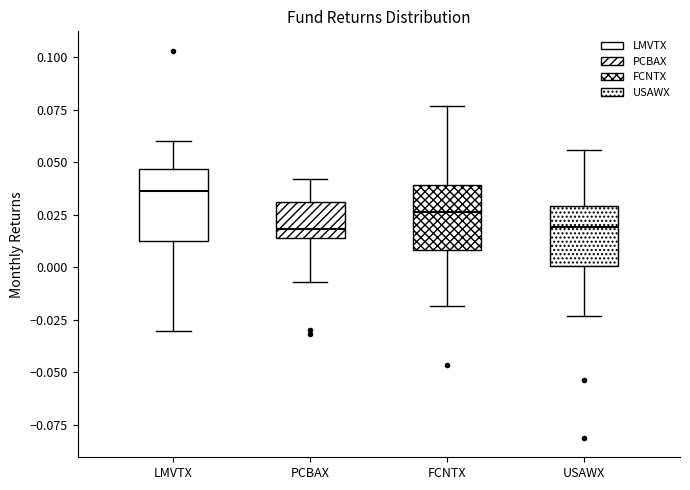

Where is the upper edge of the box for FCNTX on the y-axis? The values are not printed on the chart, so give them approximately, as read against the axis.

0.040